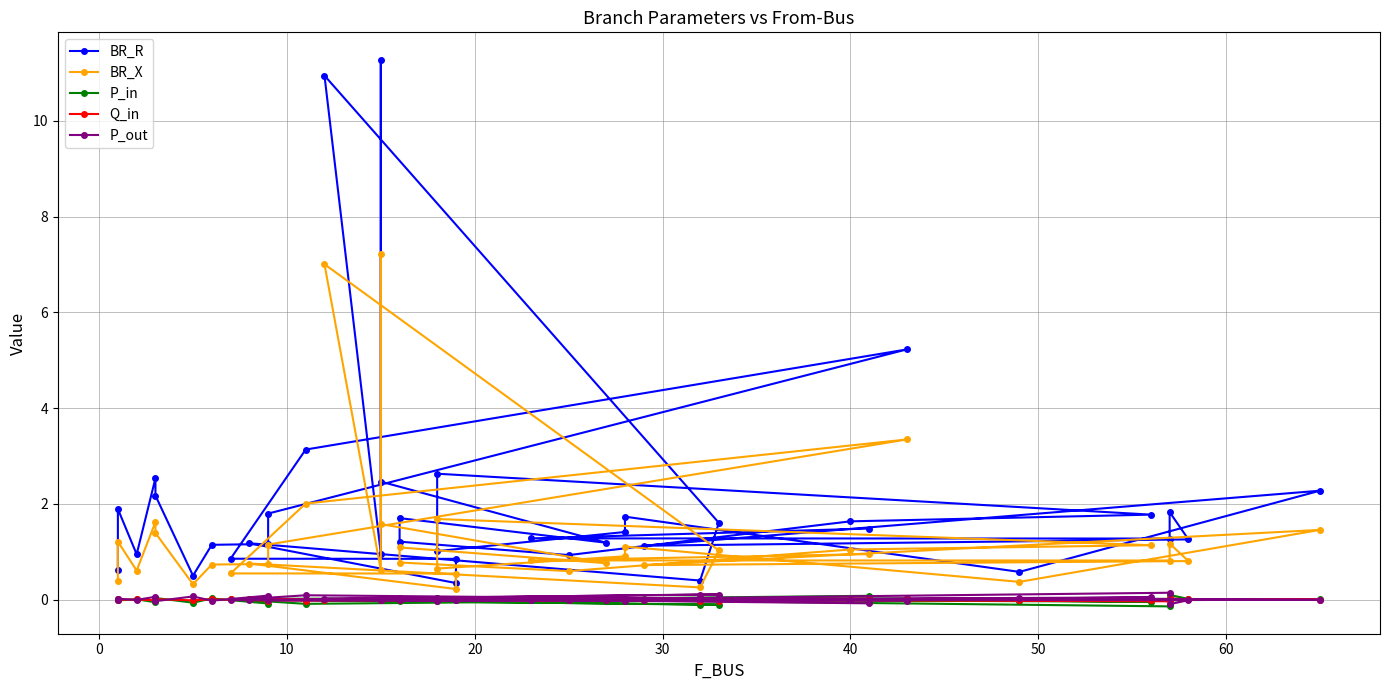

How many distinct data groups are displayed?

5